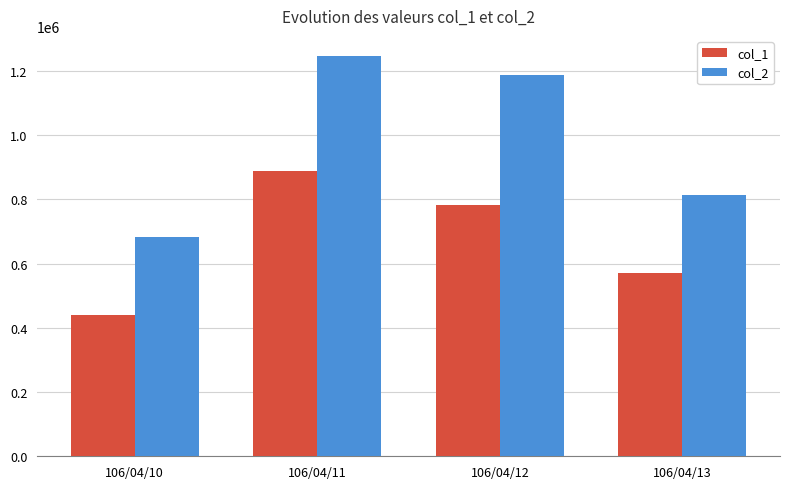

Does the chart contain stacked bars?

No